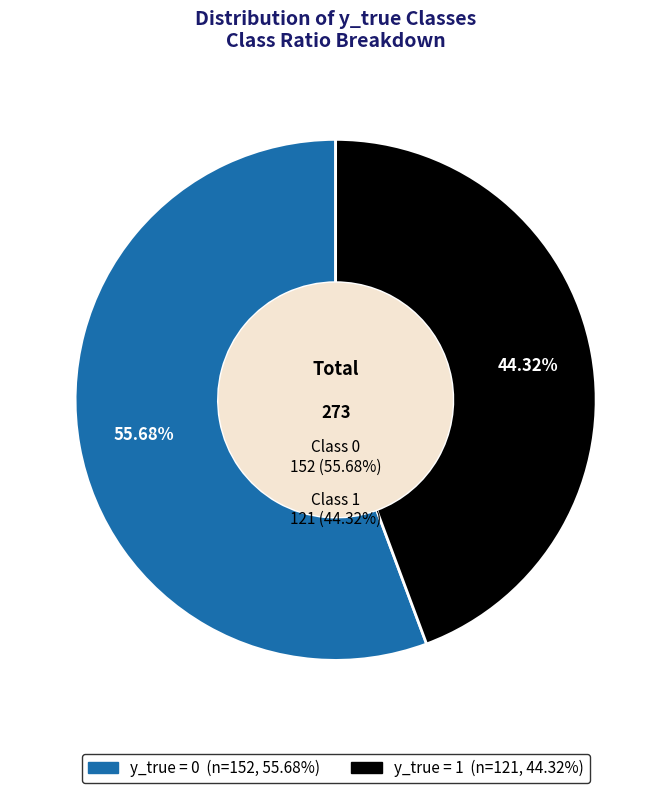

What percentage is the y_true = 0 slice, to the nearest percent?

56%